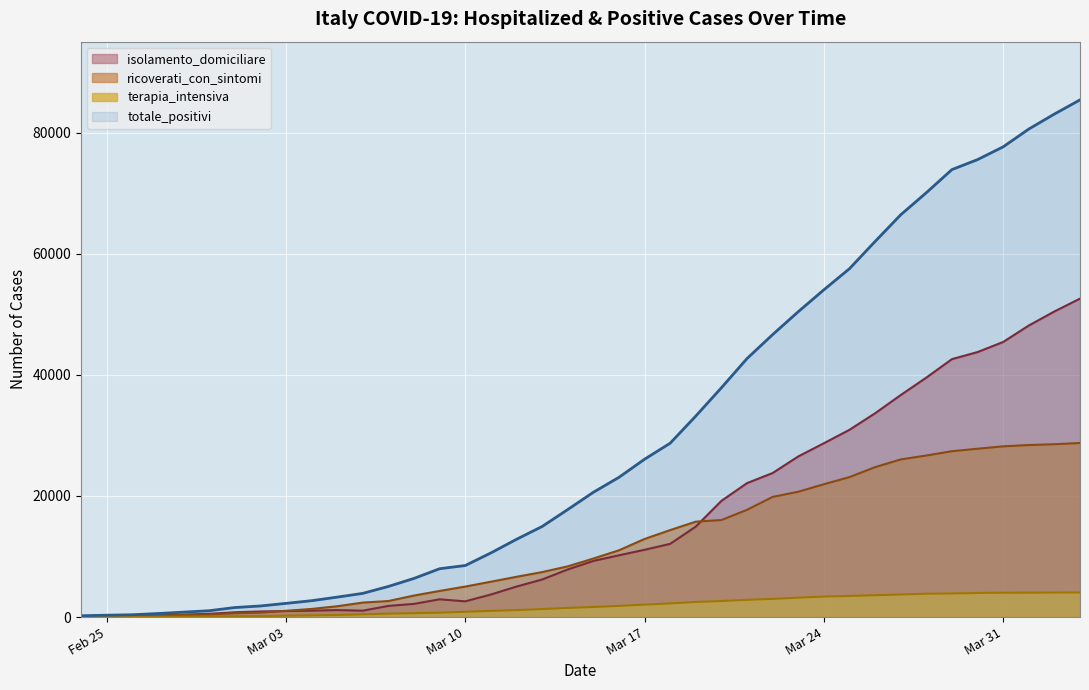

At Mar 24, list the series in order from smallest to largest.

terapia_intensiva, ricoverati_con_sintomi, isolamento_domiciliare, totale_positivi